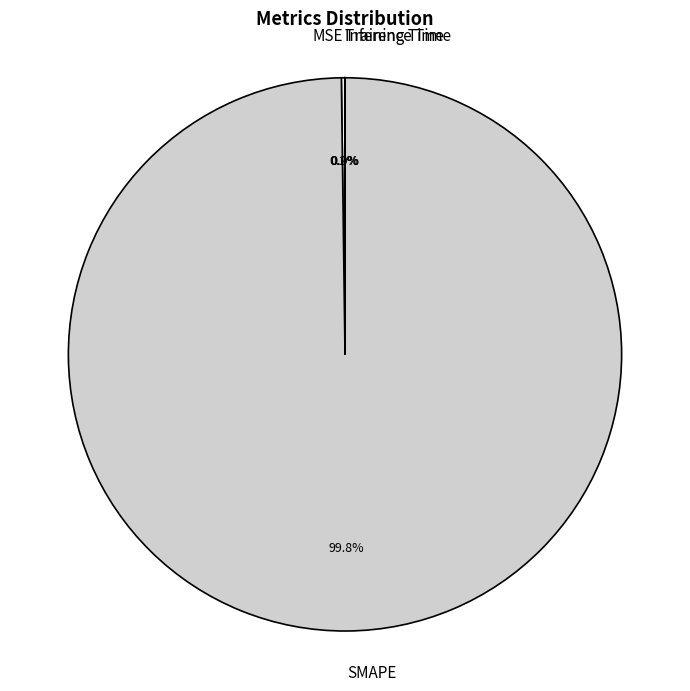

What portion of the pie excludes SMAPE?

0.2%